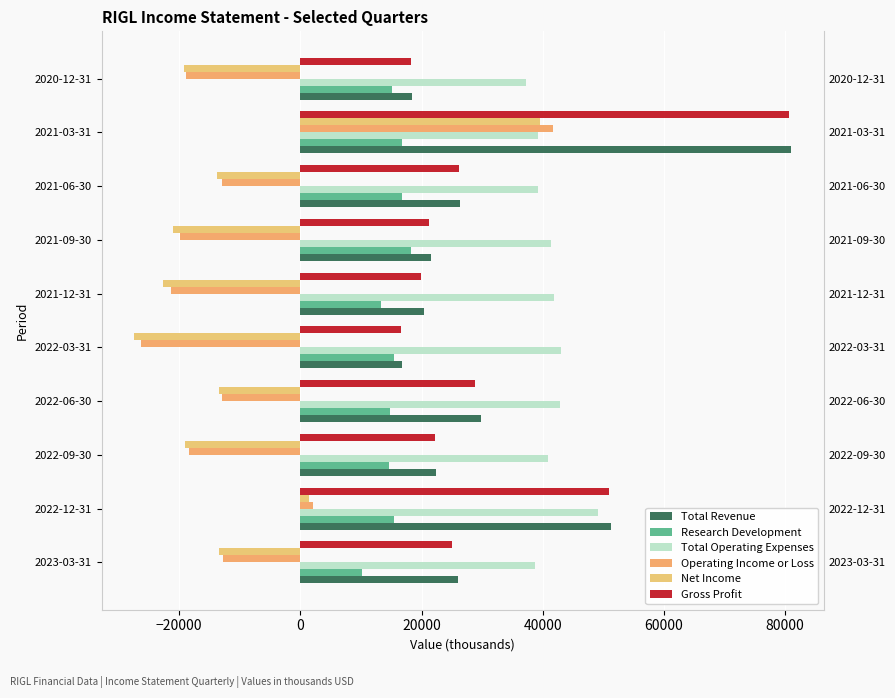

What is the value of the Operating Income or Loss bar at the 3rd from the left?

-18400